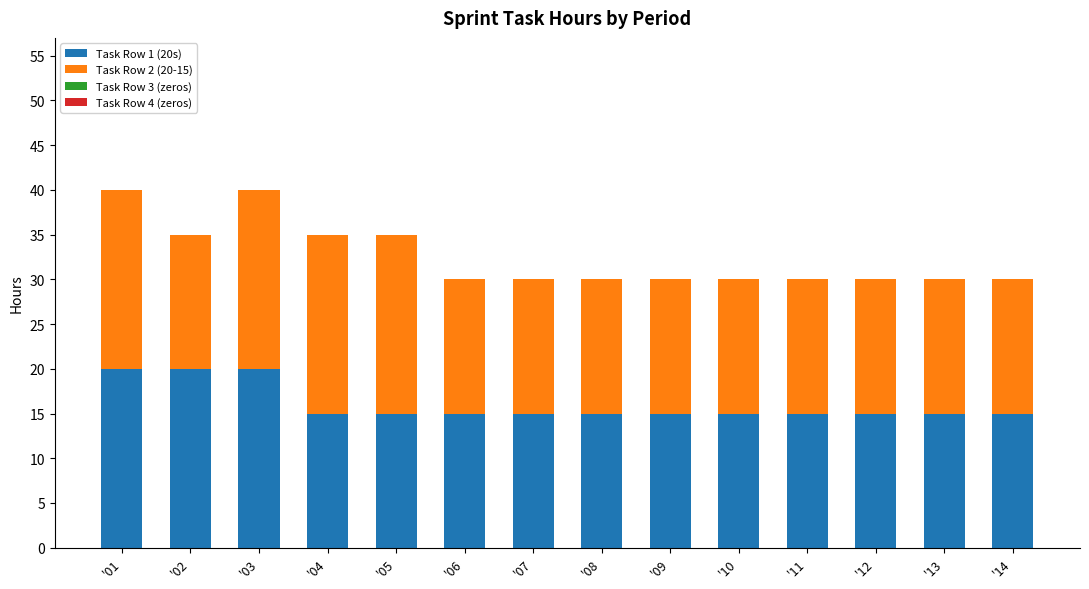

What is the total value across all series at '06?

30